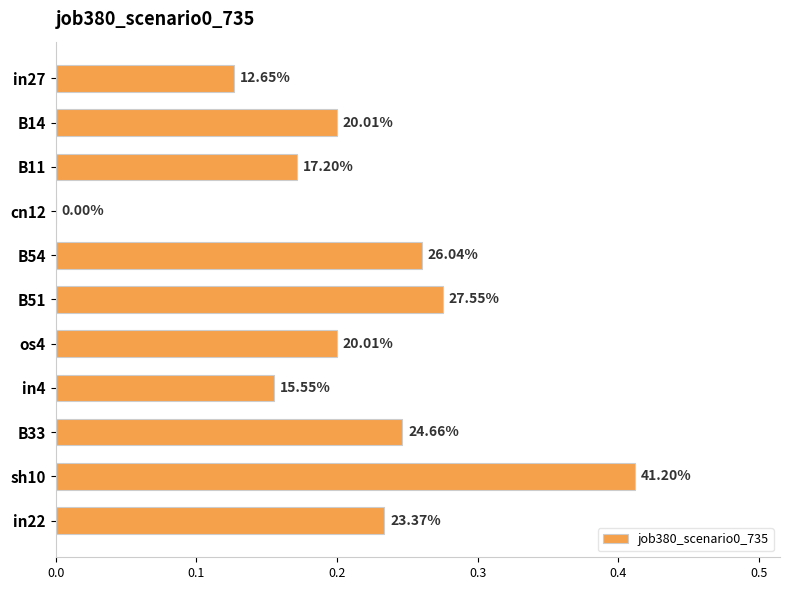

What is the sum of all values?

2.3